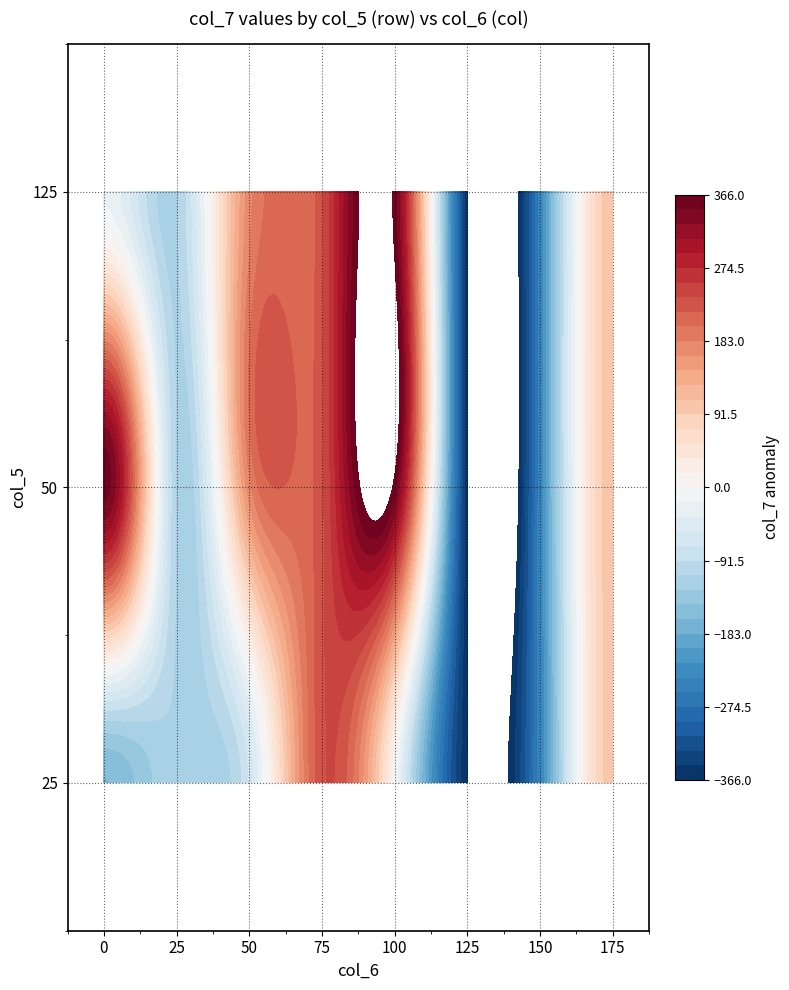

What is the difference between the second highest and minimum values?

722.1